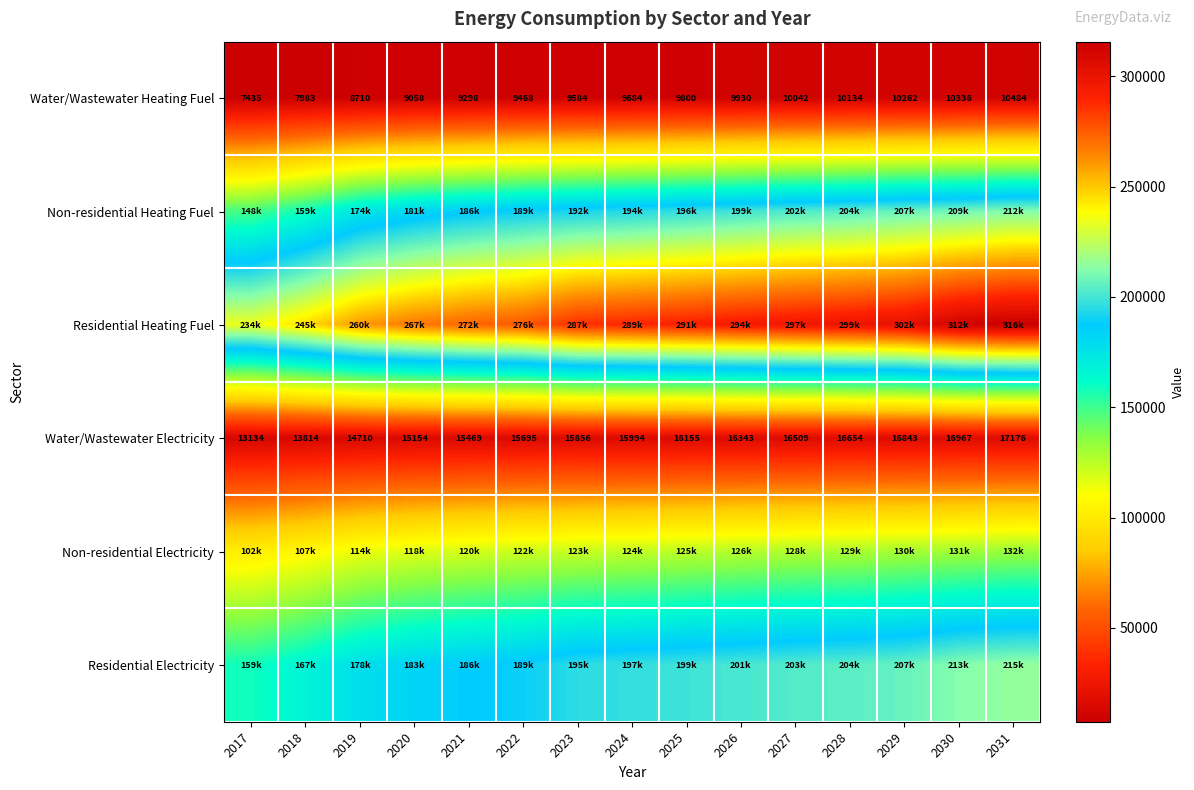

How many data points in Water/Wastewater Electricity are less than 15993?

7